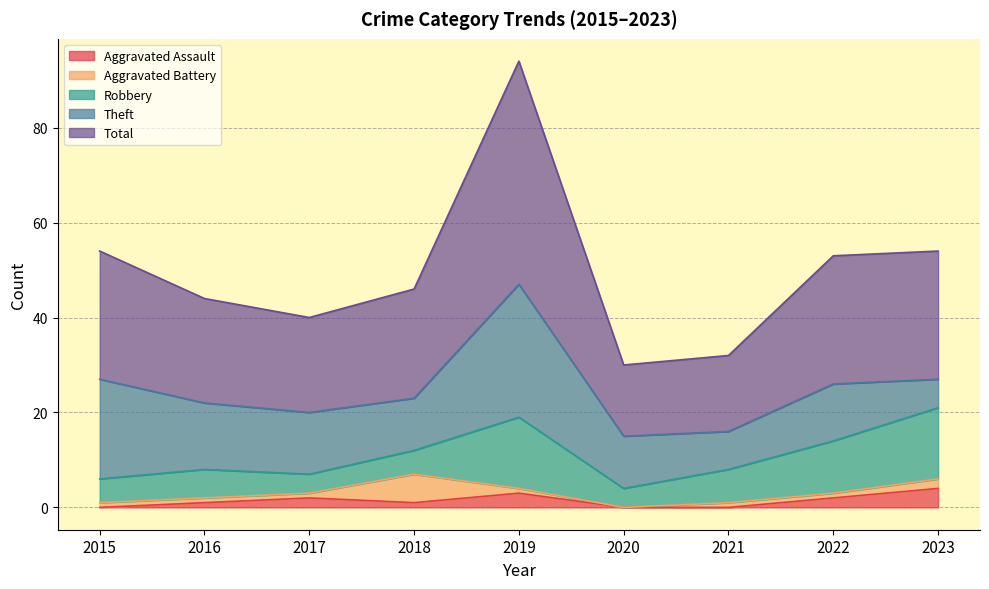

What is the value of the Total point at the 5th from the left?

47